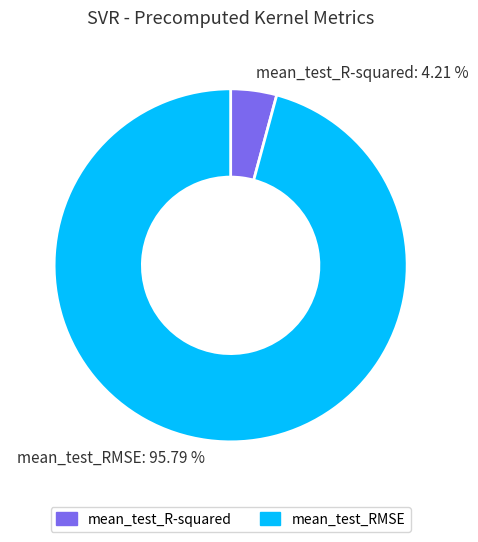

Which has a higher value, mean_test_RMSE or mean_test_R-squared?

mean_test_RMSE